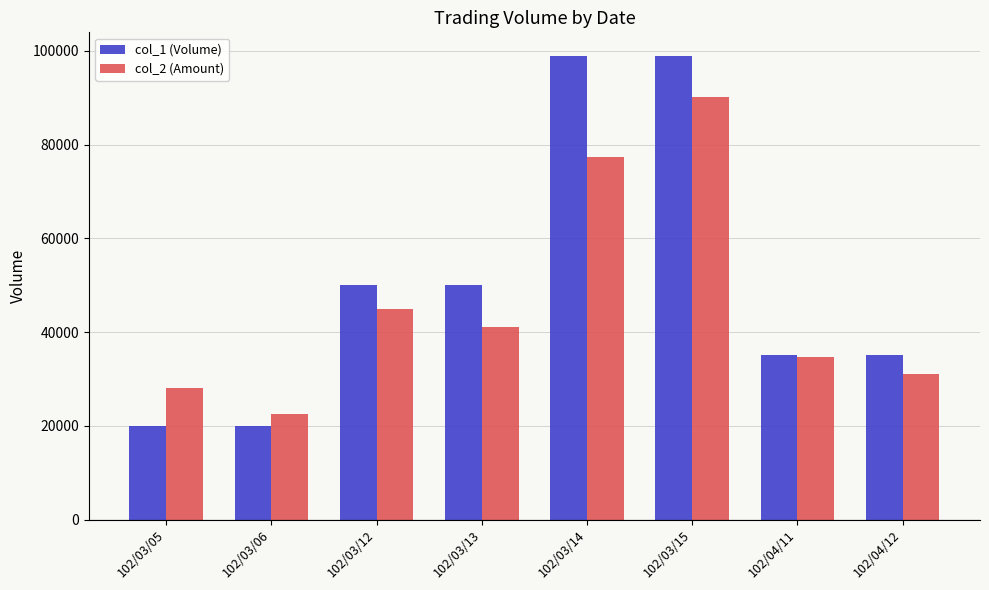

Is it true that col_1 (Volume) equals 99000 at 102/03/15?

True